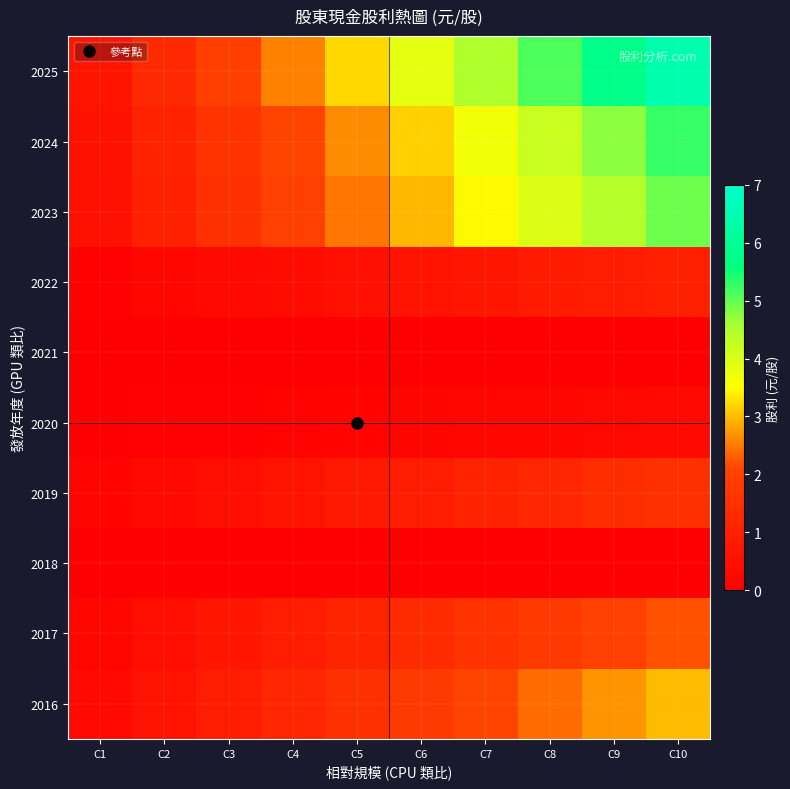

What is the spread (max minus min) of values at C8?

5.1